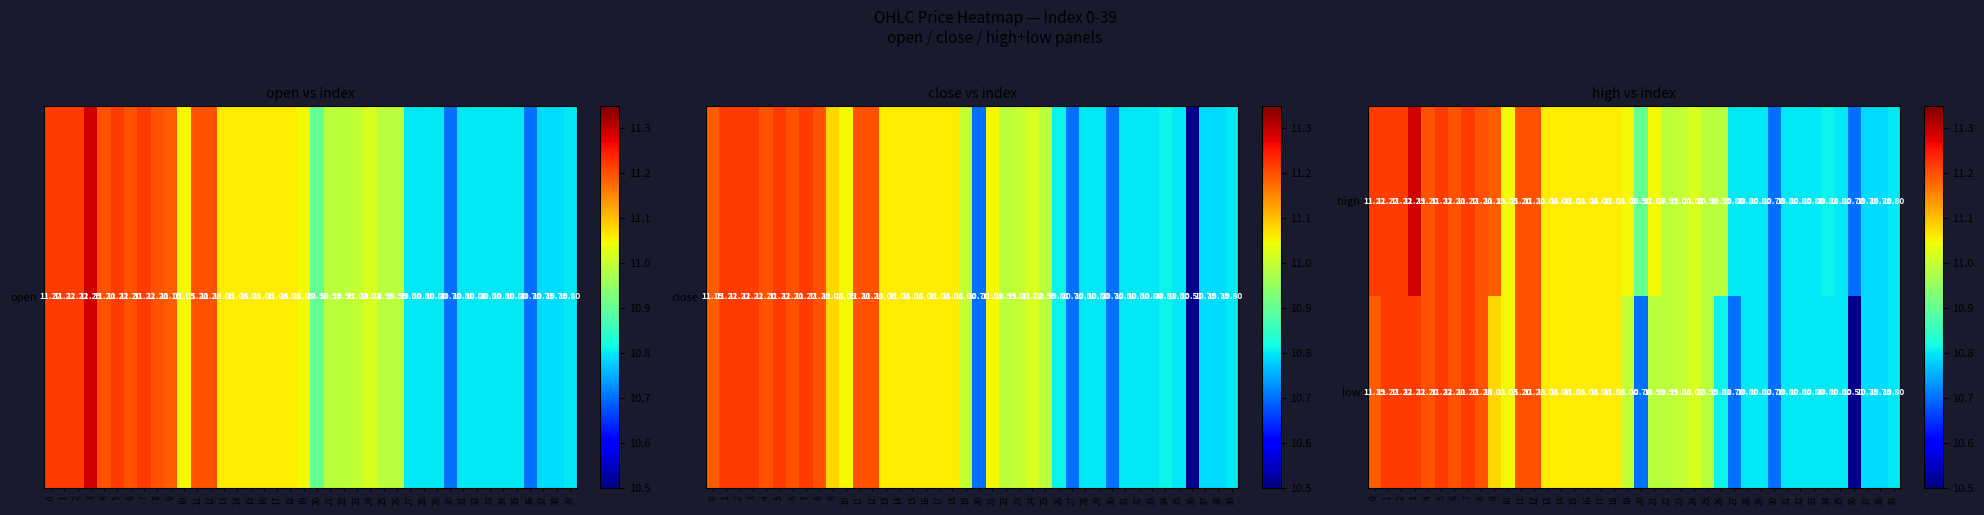

What is the greatest value displayed?

11.3